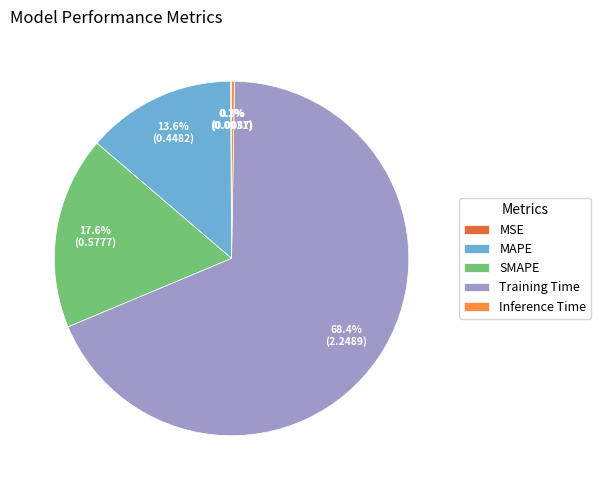

To the nearest percent, what is the difference between the largest and smallest slice percentages?

68%